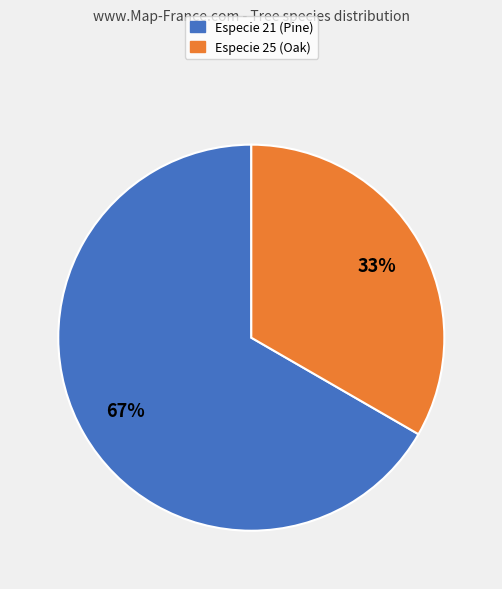

Does any single category account for the majority?

Yes